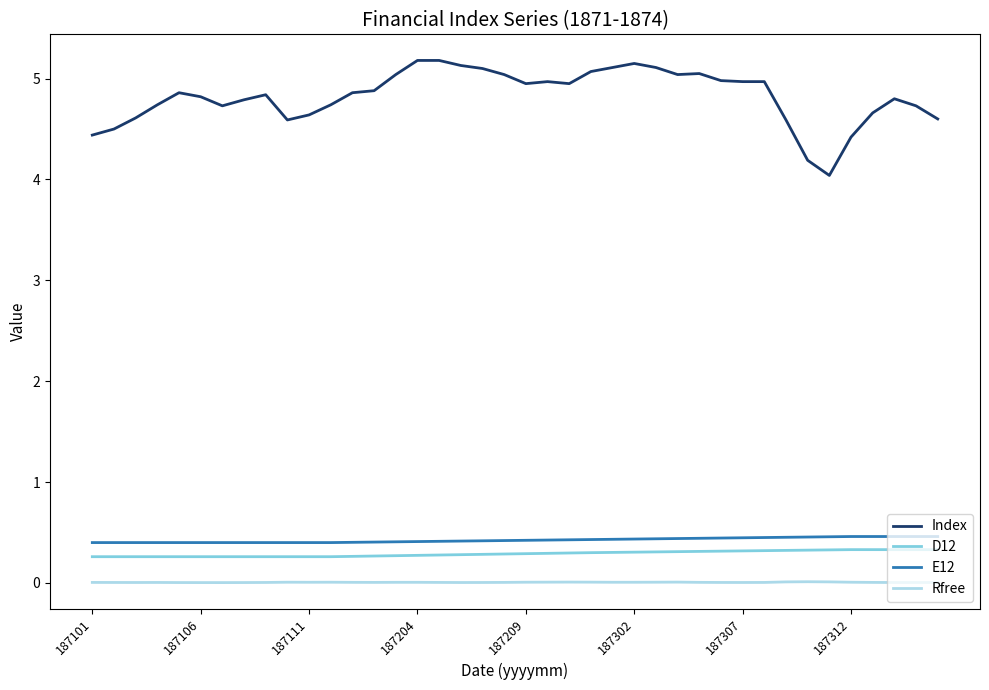

Does the chart have visible grid lines?

No